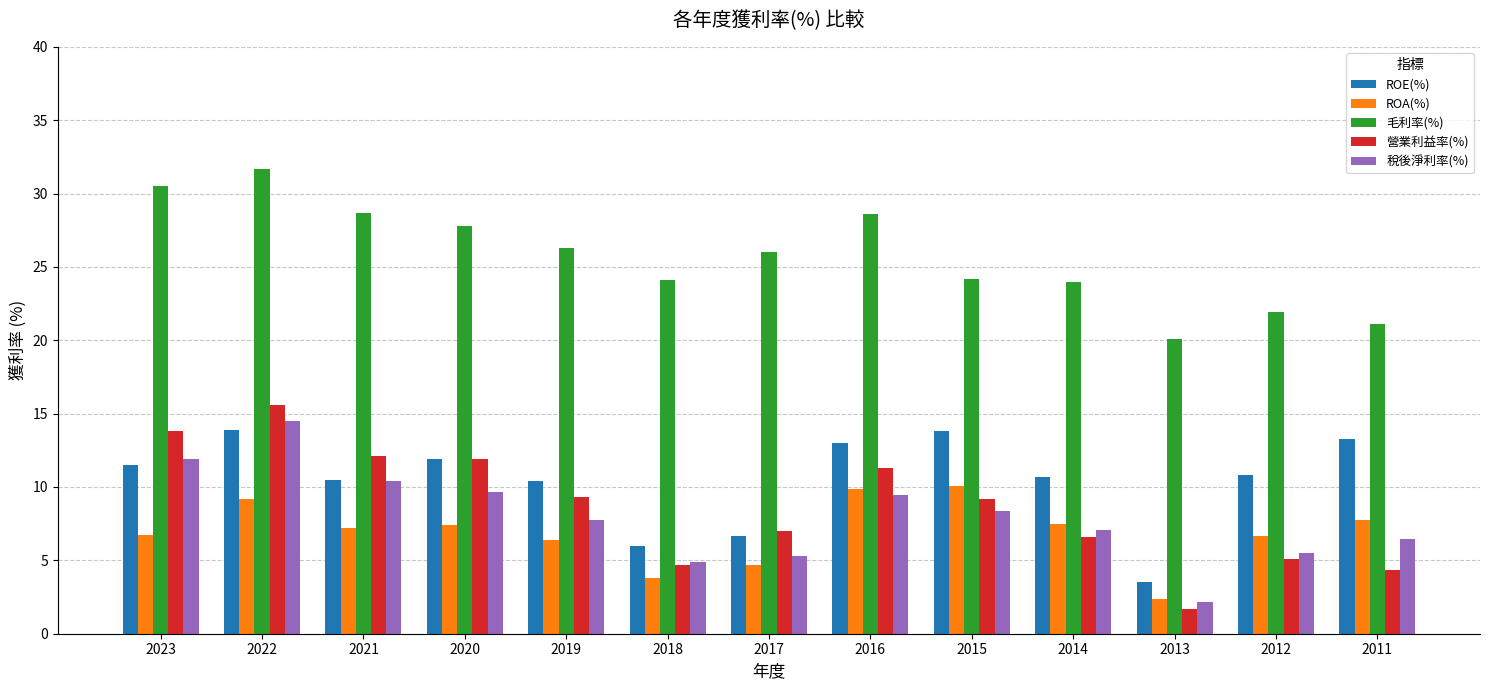

Is it true that ROA(%) equals 11.5 at 2011?

False